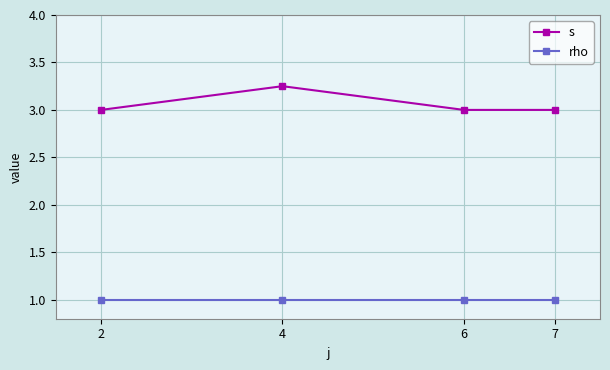

What is the value of the rho point at the 3rd from the left?

1.0